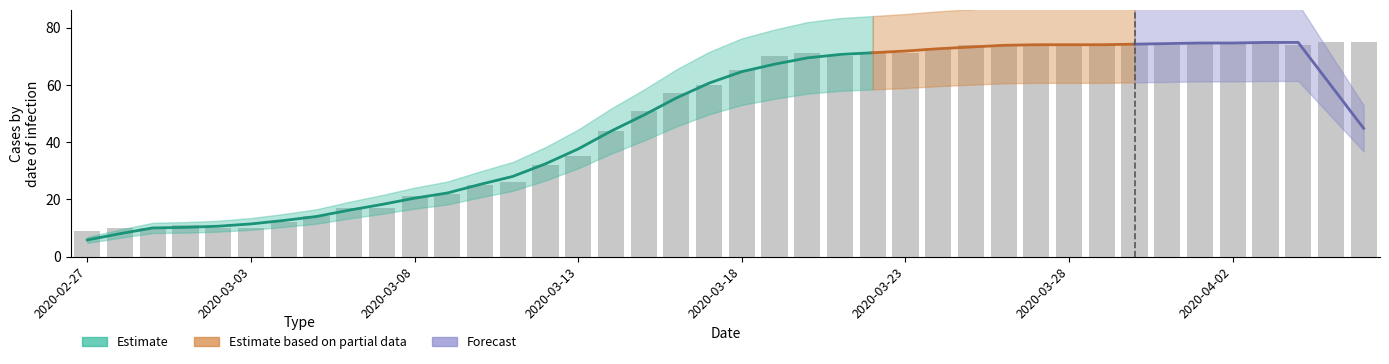

What is the greatest value displayed?

75